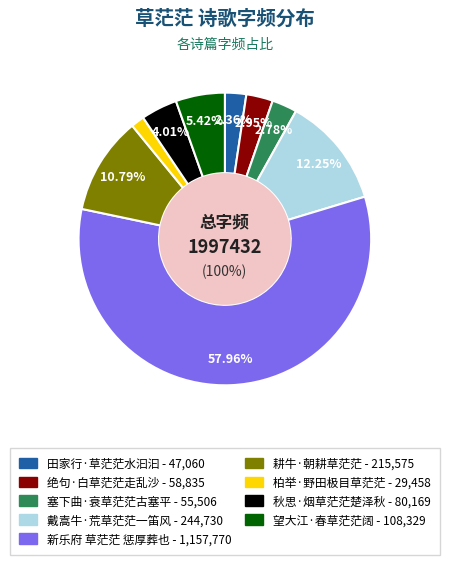

What percentage is the 田家行·草茫茫水汩汩 slice, to the nearest percent?

2%